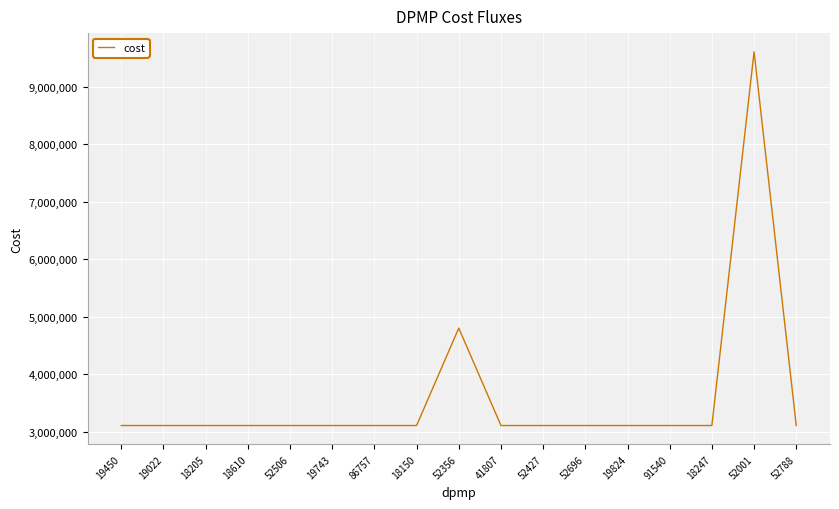

Does the chart have visible grid lines?

Yes